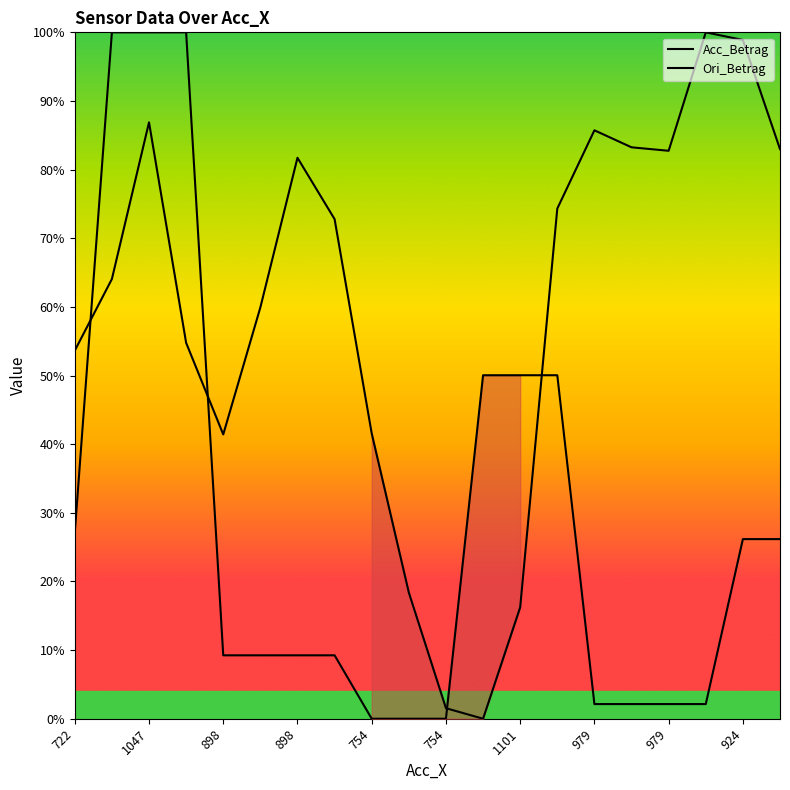

Reading right to left, what are all the values shown in this chart?

Acc_Betrag: 0.3	0.3	0.0	0.0	0.0	0.0	0.5	0.5	0.5	0.0	0.0	0.0	0.1	0.1	0.1	0.1	1.0	1.0	1.0	0.3
Ori_Betrag: 0.8	1.0	1.0	0.8	0.8	0.9	0.7	0.2	0.0	0.0	0.2	0.4	0.7	0.8	0.6	0.4	0.5	0.9	0.6	0.5